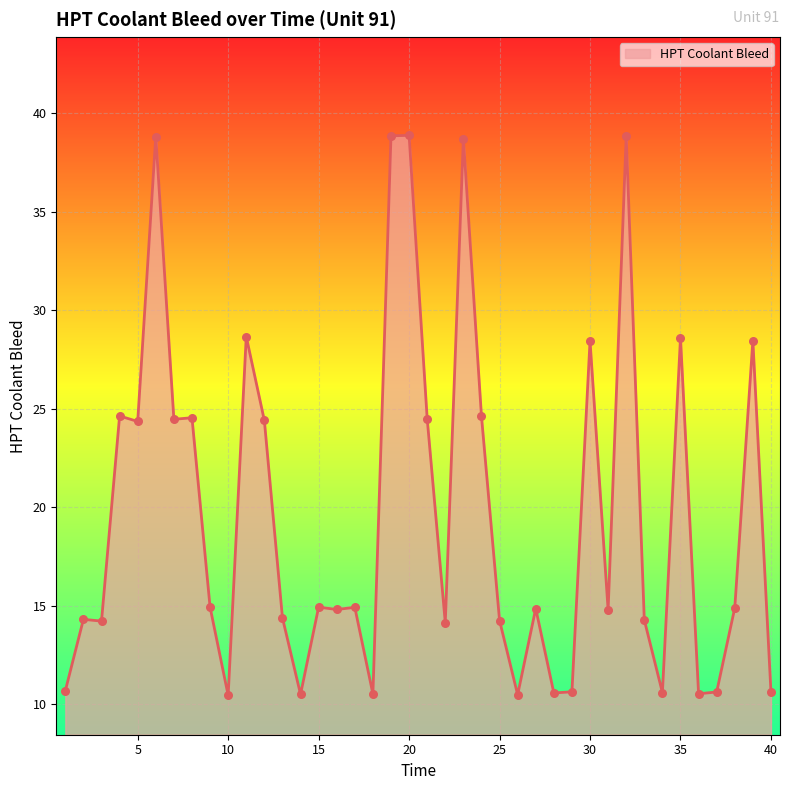

What is the smallest value displayed?

10.4